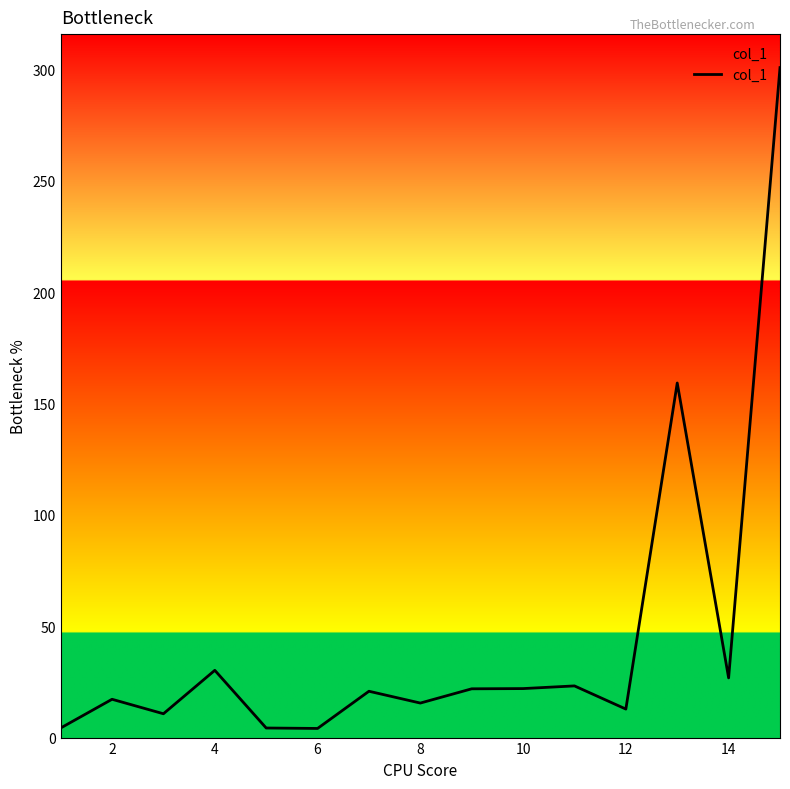

What is the greatest value displayed?

300.8